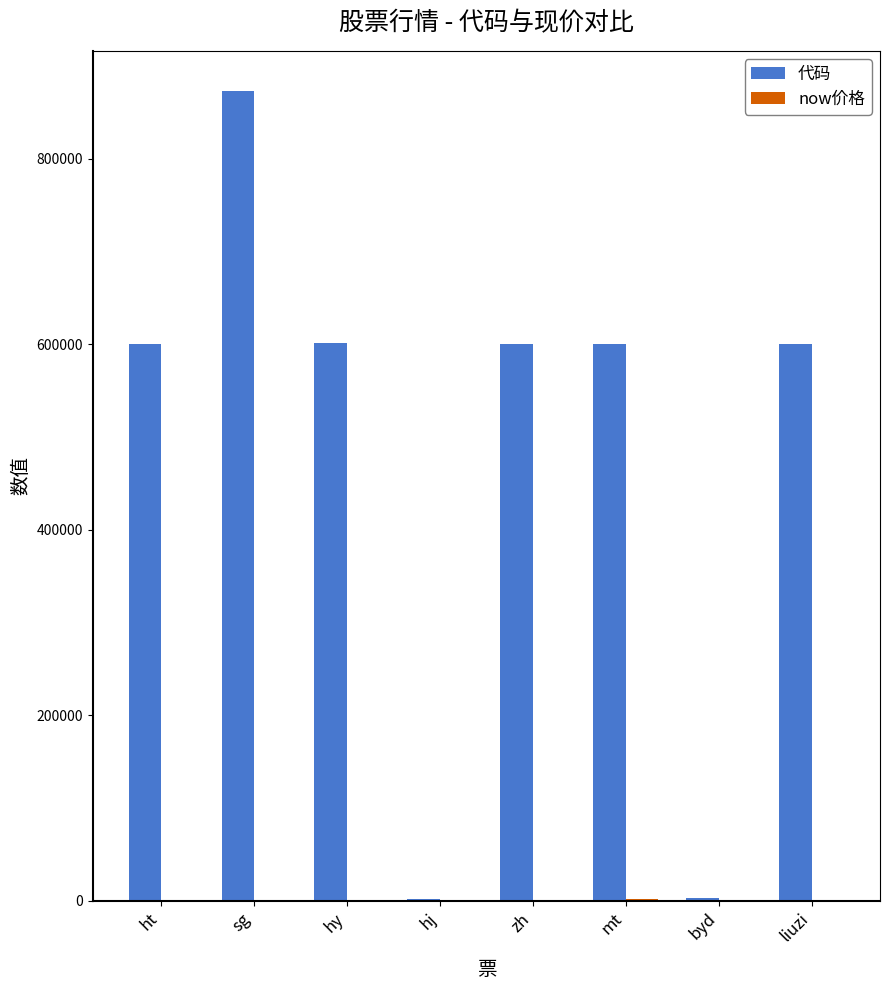

What is the difference between the 代码 values at mt and sg?

272289.0